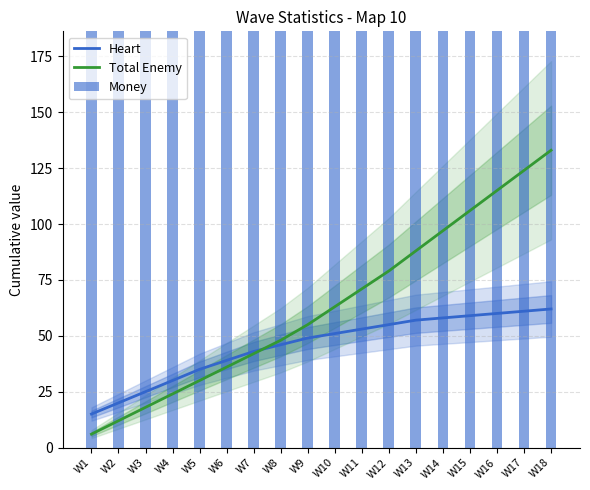

Reading right to left, transcribe all the data shown in this chart.

Heart: W18=62	W17=61	W16=60	W15=59	W14=58	W13=57	W12=55	W11=53	W10=51	W9=49	W8=46	W7=43	W6=39	W5=35	W4=30	W3=25	W2=20	W1=15
Total Enemy: W18=133	W17=124	W16=115	W15=106	W14=97	W13=88	W12=79	W11=71	W10=63	W9=55	W8=48	W7=42	W6=36	W5=30	W4=24	W3=18	W2=12	W1=6
Money: W18=600	W17=600	W16=600	W15=600	W14=600	W13=600	W12=600	W11=600	W10=600	W9=600	W8=600	W7=600	W6=600	W5=600	W4=600	W3=600	W2=600	W1=600